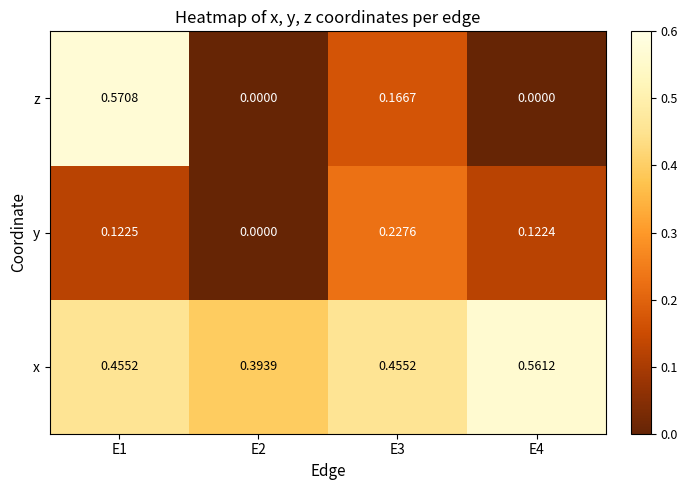

Which series has the largest total across all categories?

x